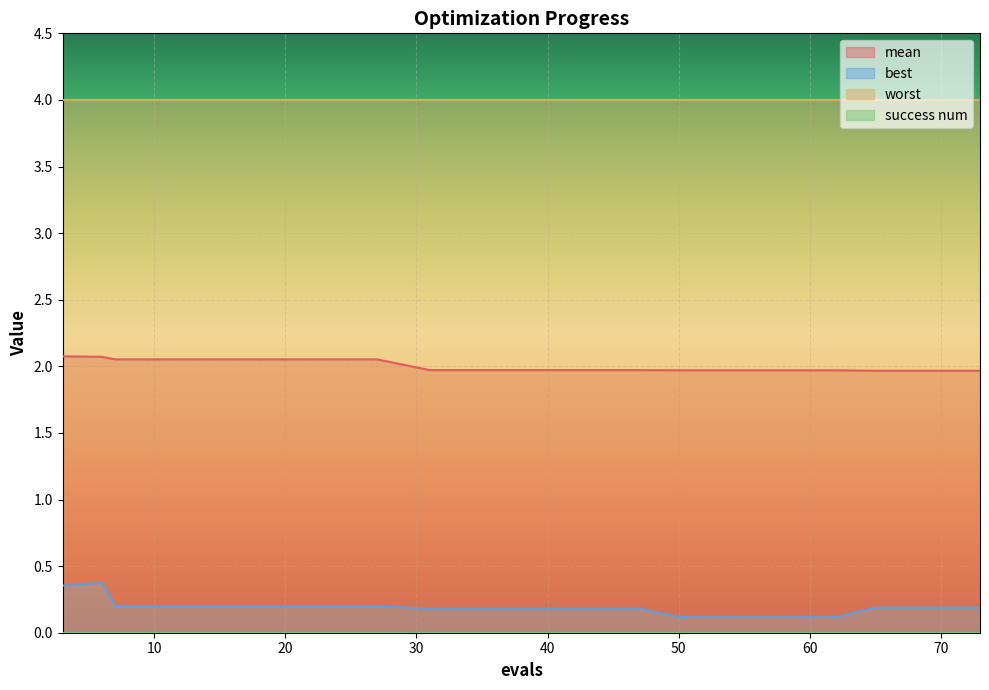

Reading left to right, transcribe all the data shown in this chart.

mean: 3=2.1	6=2.1	7=2.1	11=2.1	15=2.1	19=2.1	23=2.1	27=2.1	31=2.0	35=2.0	39=2.0	43=2.0	47=2.0	50=2.0	54=2.0	58=2.0	62=2.0	65=2.0	69=2.0	73=2.0
best: 3=0.4	6=0.4	7=0.2	11=0.2	15=0.2	19=0.2	23=0.2	27=0.2	31=0.2	35=0.2	39=0.2	43=0.2	47=0.2	50=0.1	54=0.1	58=0.1	62=0.1	65=0.2	69=0.2	73=0.2